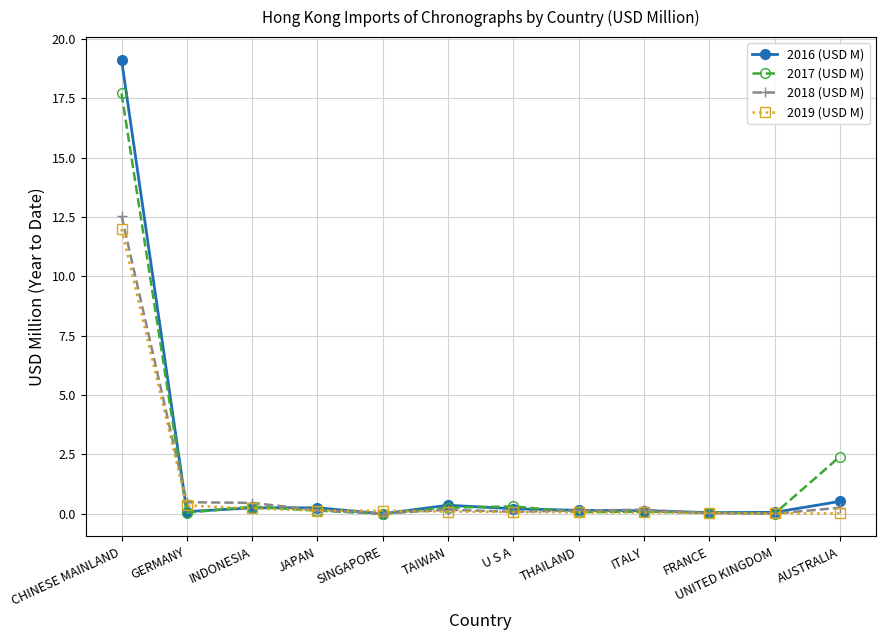

True or false: 2018 (USD M) has more than 1 interior local peaks.

True